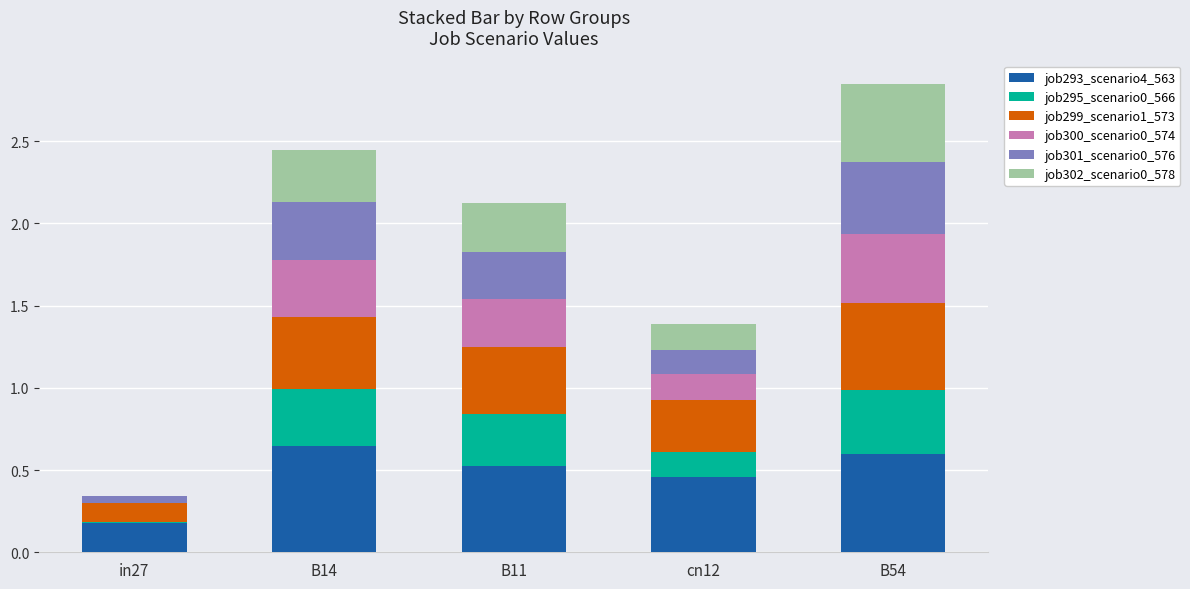

At which category is the sum across all series the highest?

B54